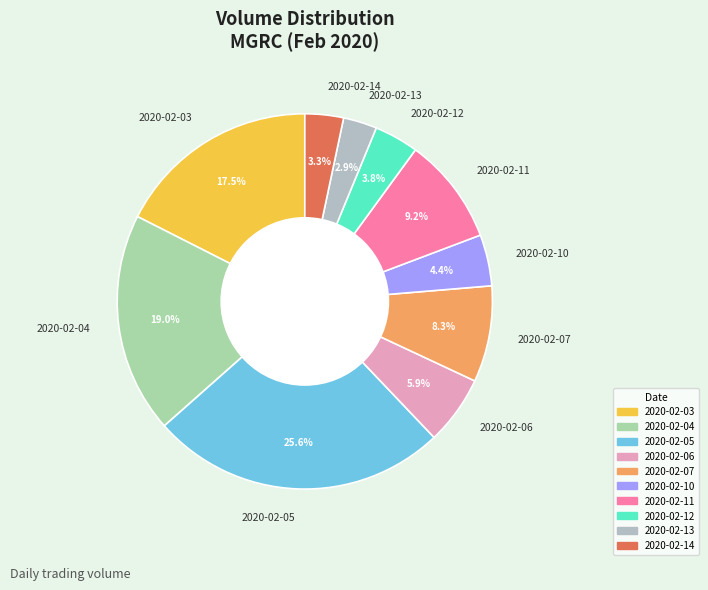

To the nearest percent, what portion does 2020-02-10 represent?

4%